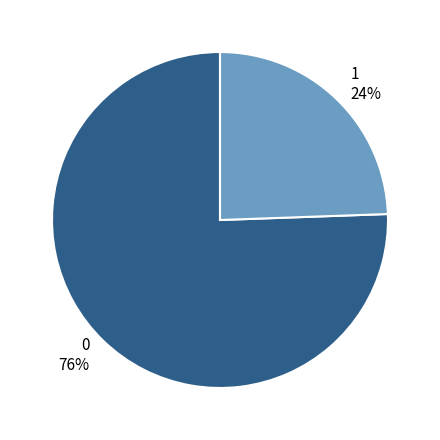

Which slice is the smallest?

1